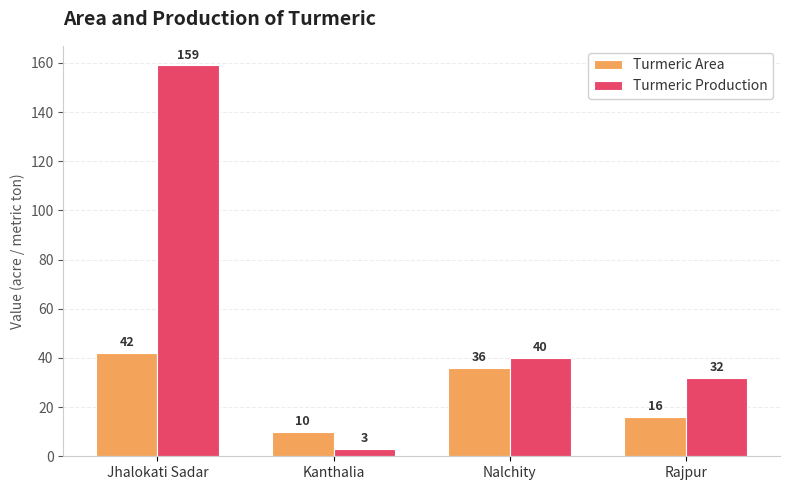

What is the difference between the Turmeric Area values at Nalchity and Jhalokati Sadar?

6